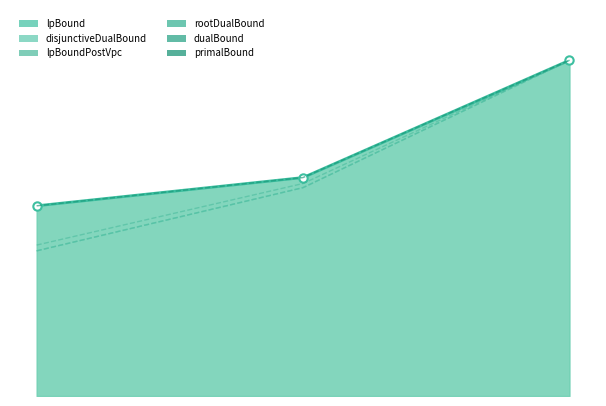

True or false: rootDualBound has a value of 11880.0 at 2.

True